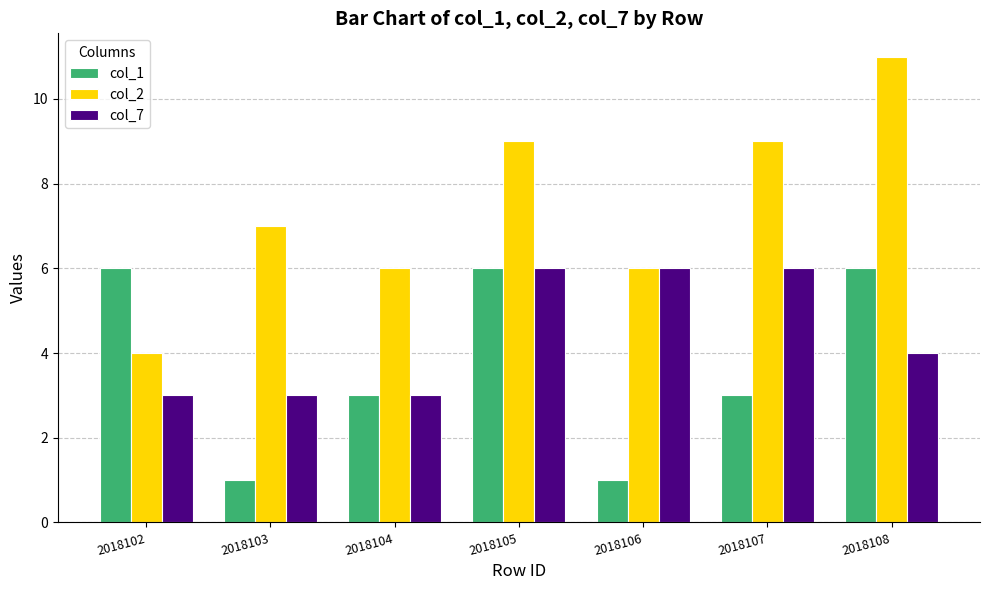

At 2018103, list the series in order from smallest to largest.

col_1, col_7, col_2